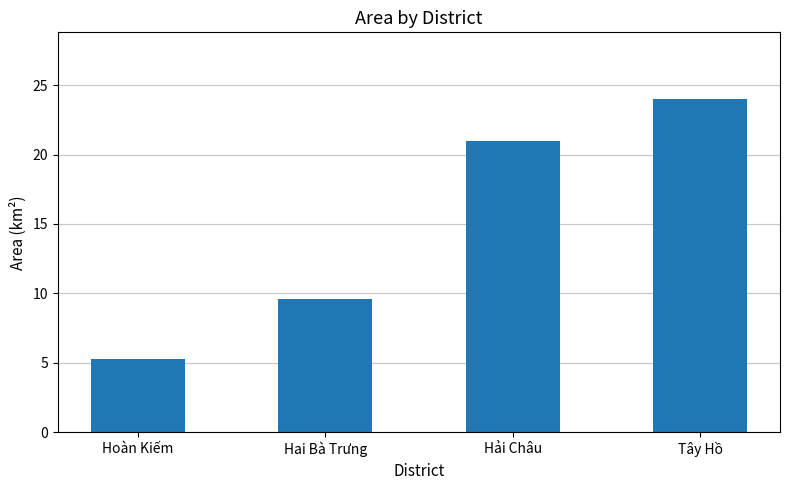

What is the ratio of the value at Hải Châu to the value at Hoàn Kiếm?

4.0